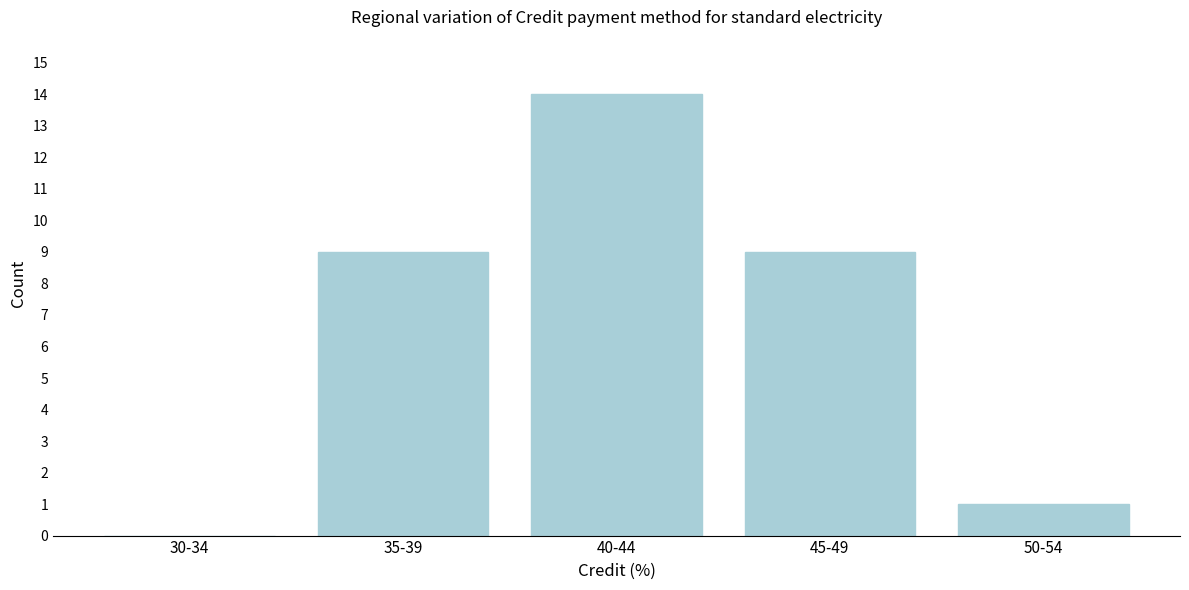

Reading left to right, extract all data points from this chart.

30-34=0	35-39=9	40-44=14	45-49=9	50-54=1